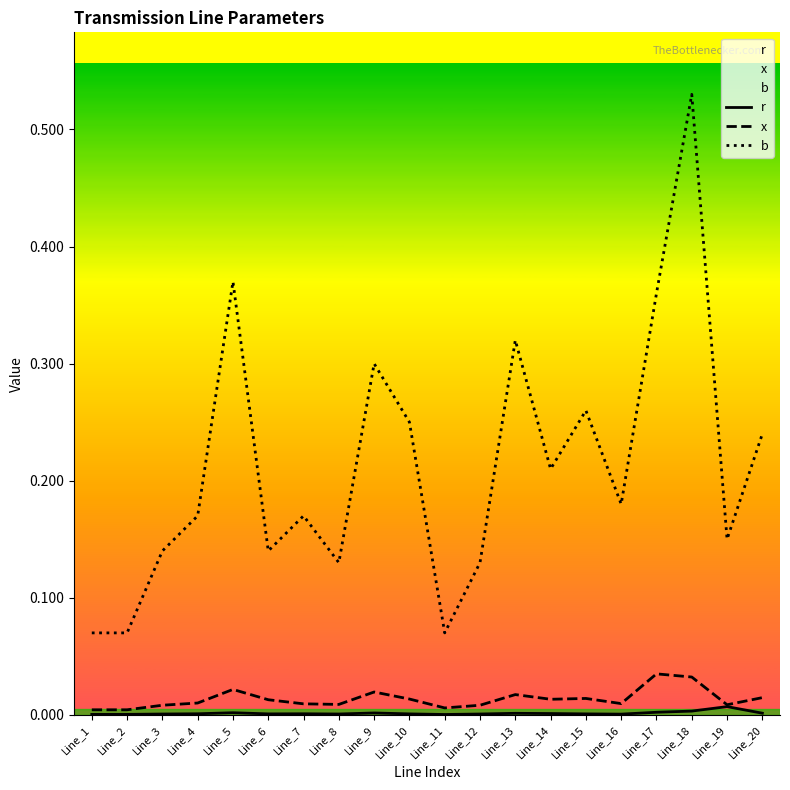

Which series has the largest total across all categories?

b